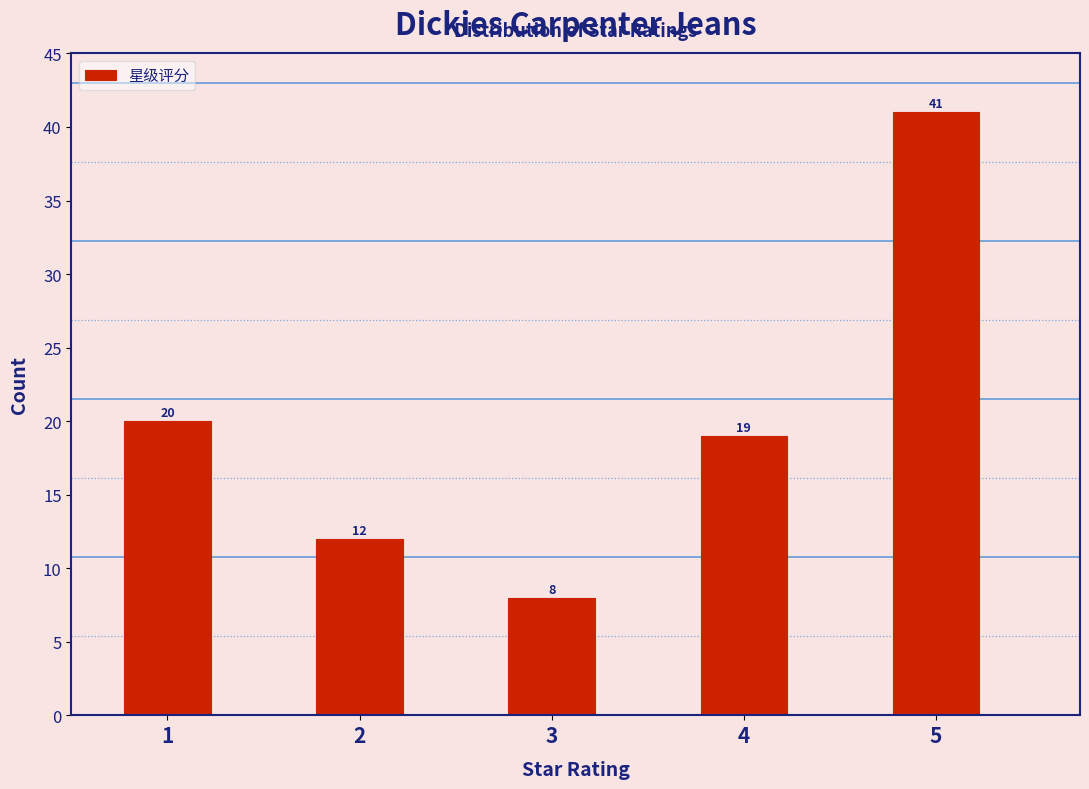

Over which range of the x-axis is the bar tallest?

4.75 to 5.25